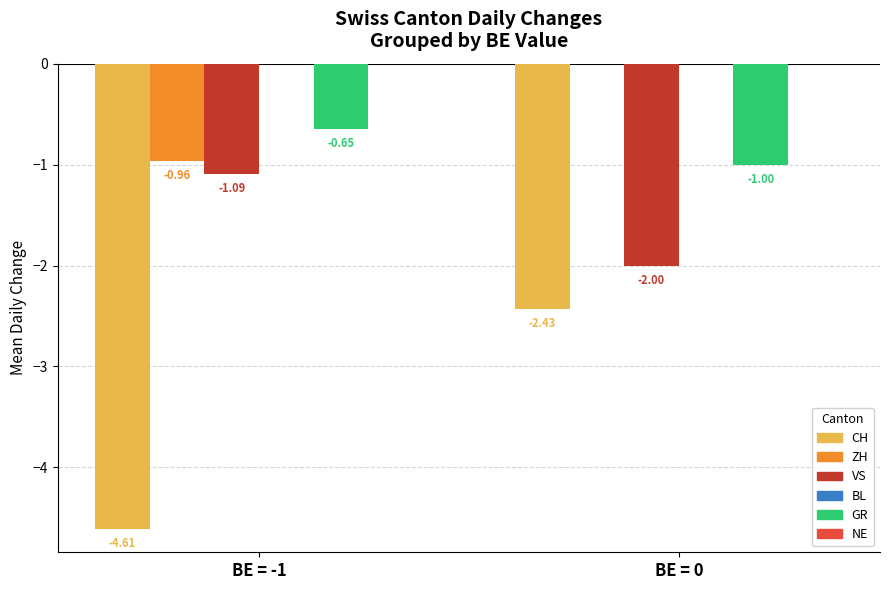

What is the sum of all VS values?

-3.1